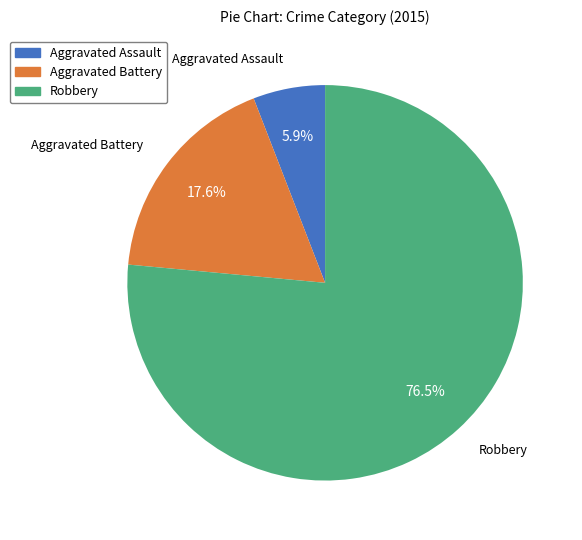

Between Aggravated Battery and Aggravated Assault, which is larger?

Aggravated Battery